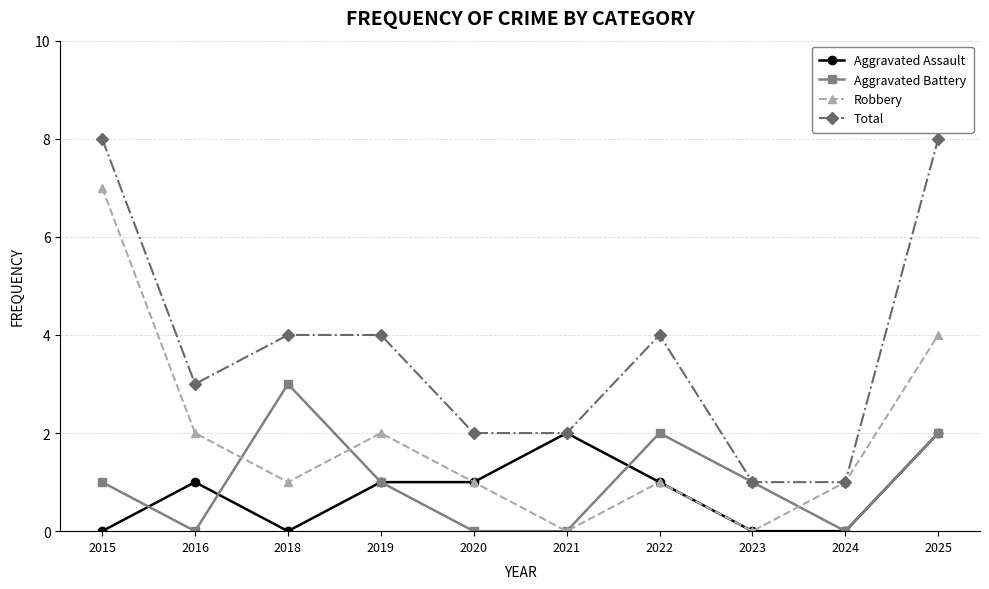

Is the value of Aggravated Assault at 2018 greater than the value of Robbery at 2019?

No